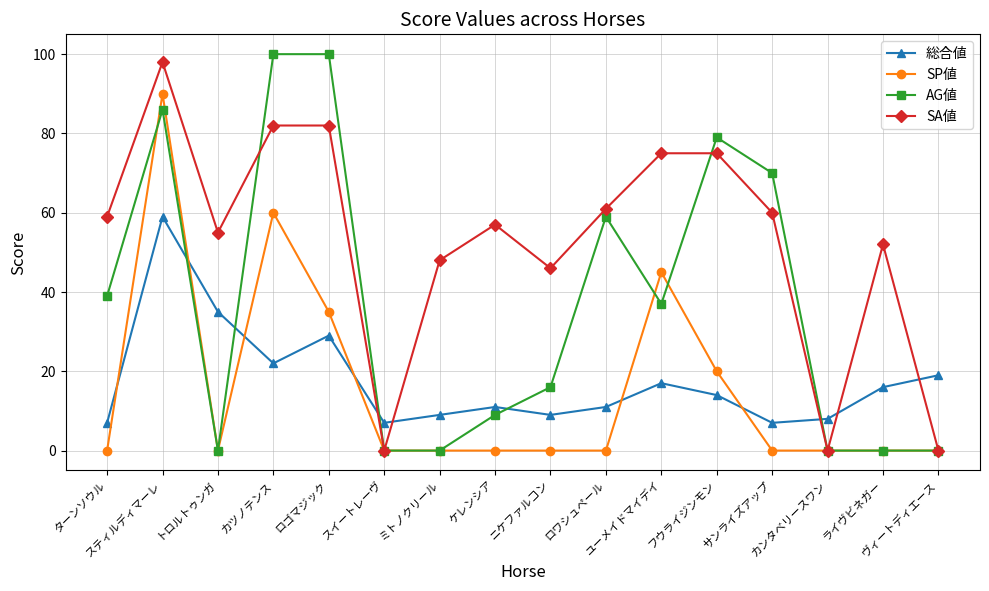

True or false: AG値 has more than 1 points higher than both neighbors.

True